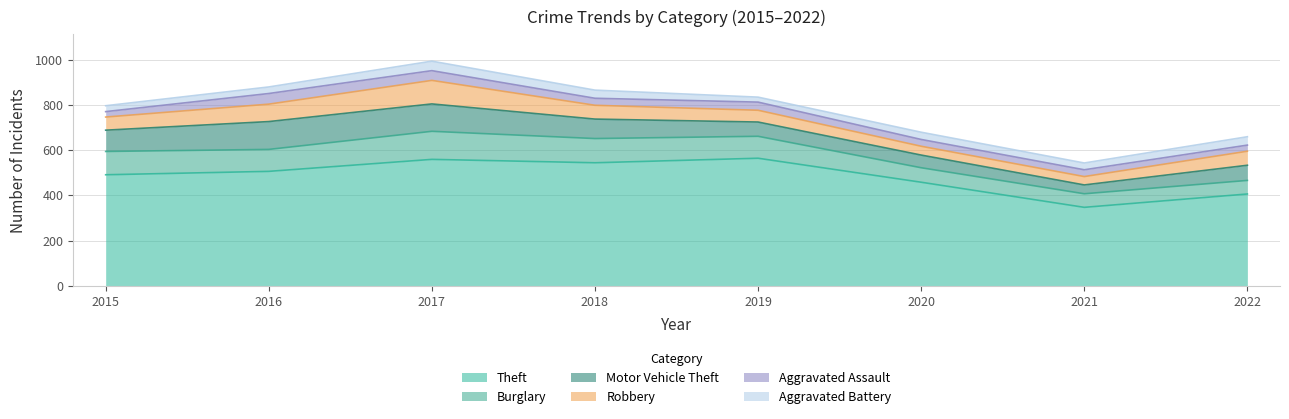

What is the maximum value for Motor Vehicle Theft?

123